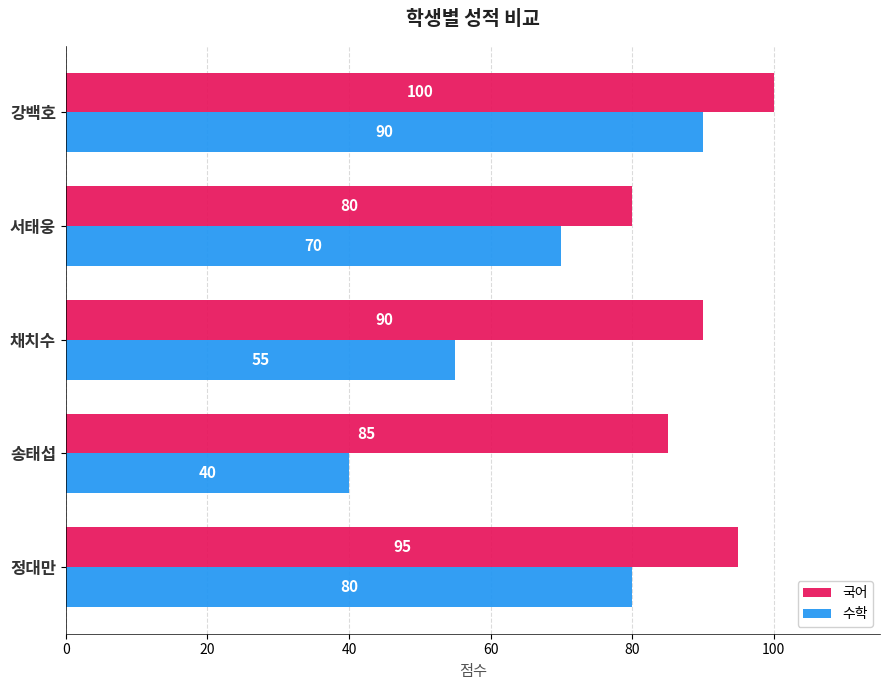

At which category does the chart reach its minimum across all series?

송태섭